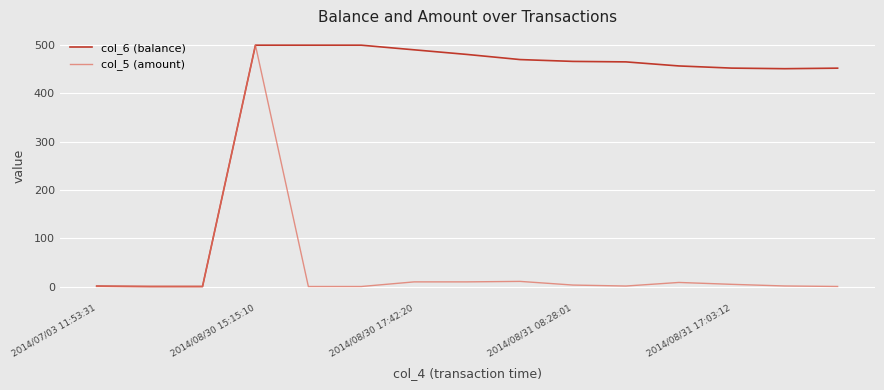

What is the maximum value for col_6 (balance)?

500.0